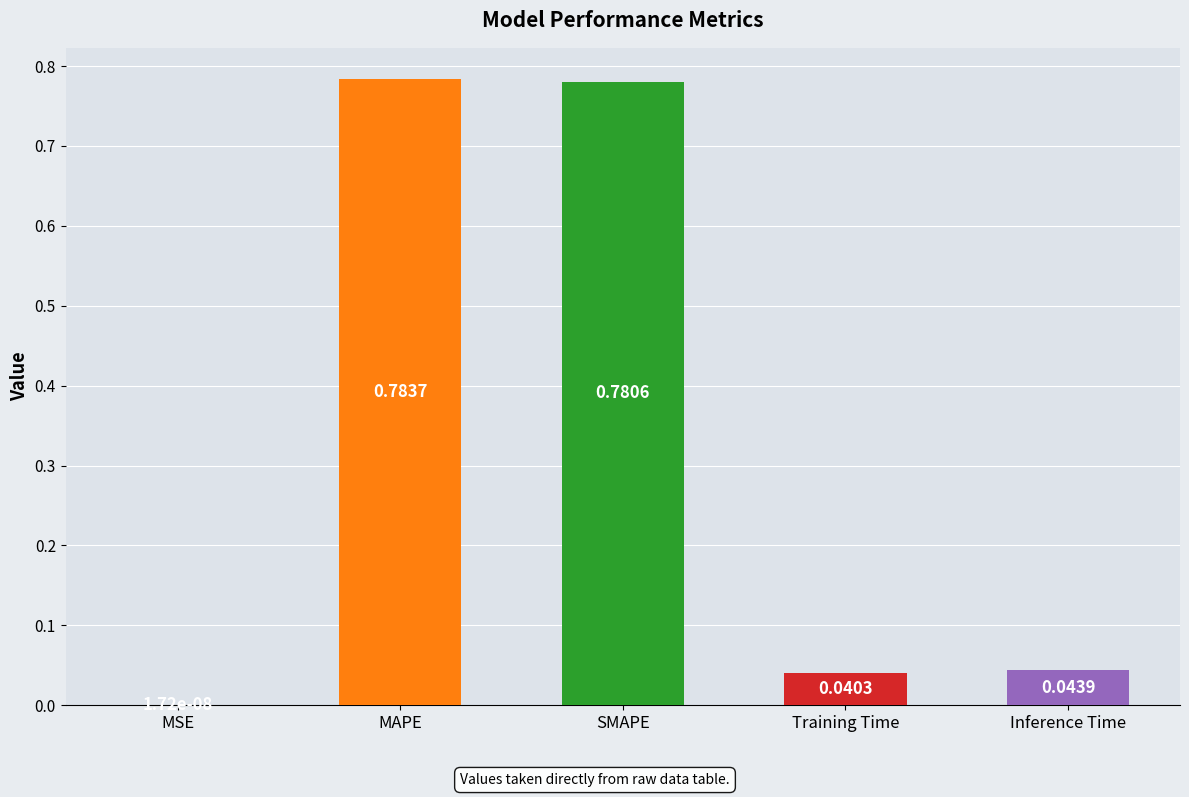

What is the change in value from SMAPE to Inference Time?

-0.7